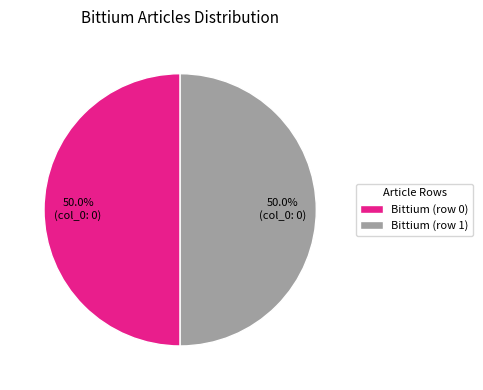

To the nearest percent, what portion does Bittium (row 1) represent?

50%